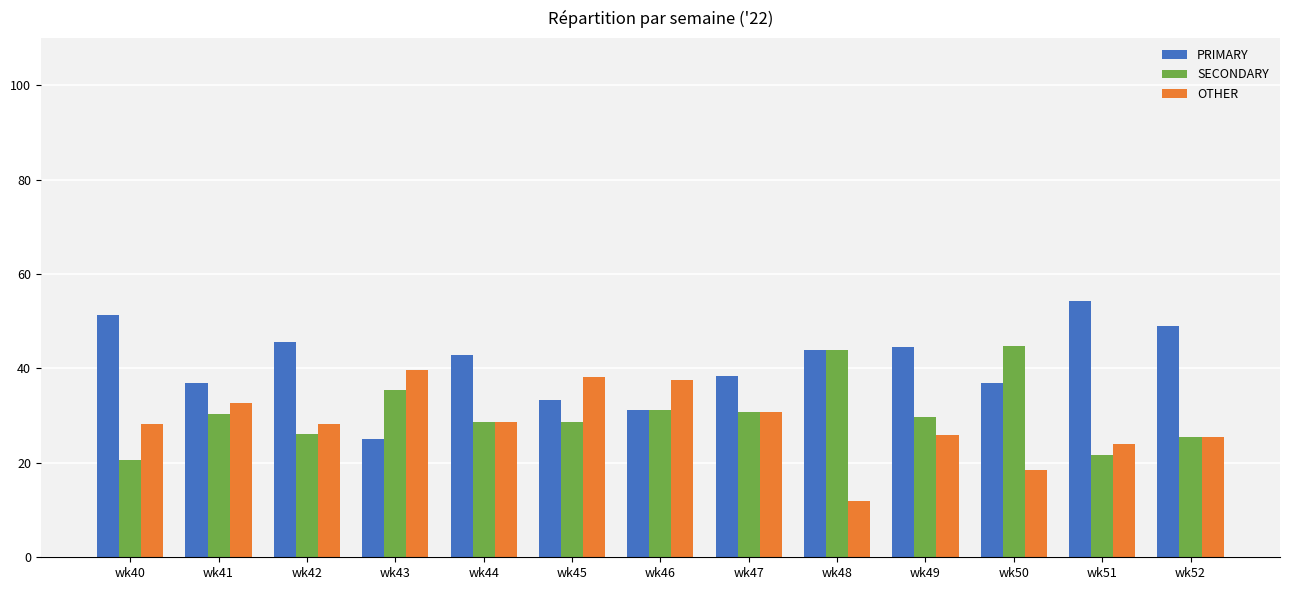

True or false: OTHER has a value of 37.5 at wk46.

True